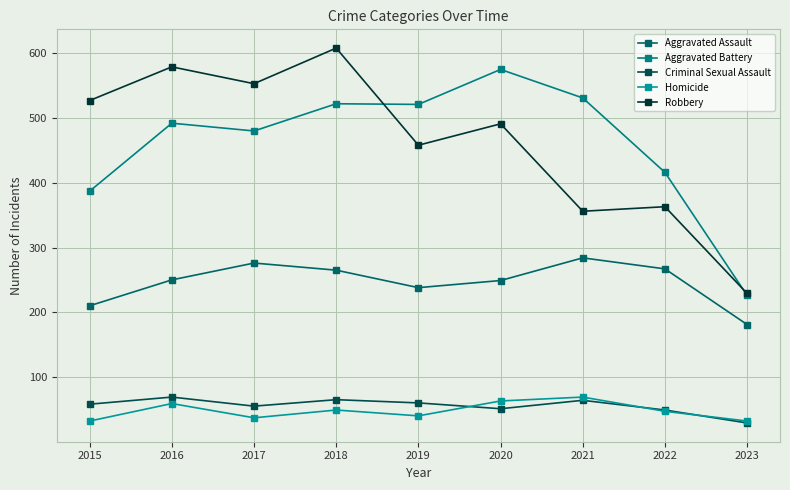

Which series changed the most between 2021 and 2023?

Aggravated Battery